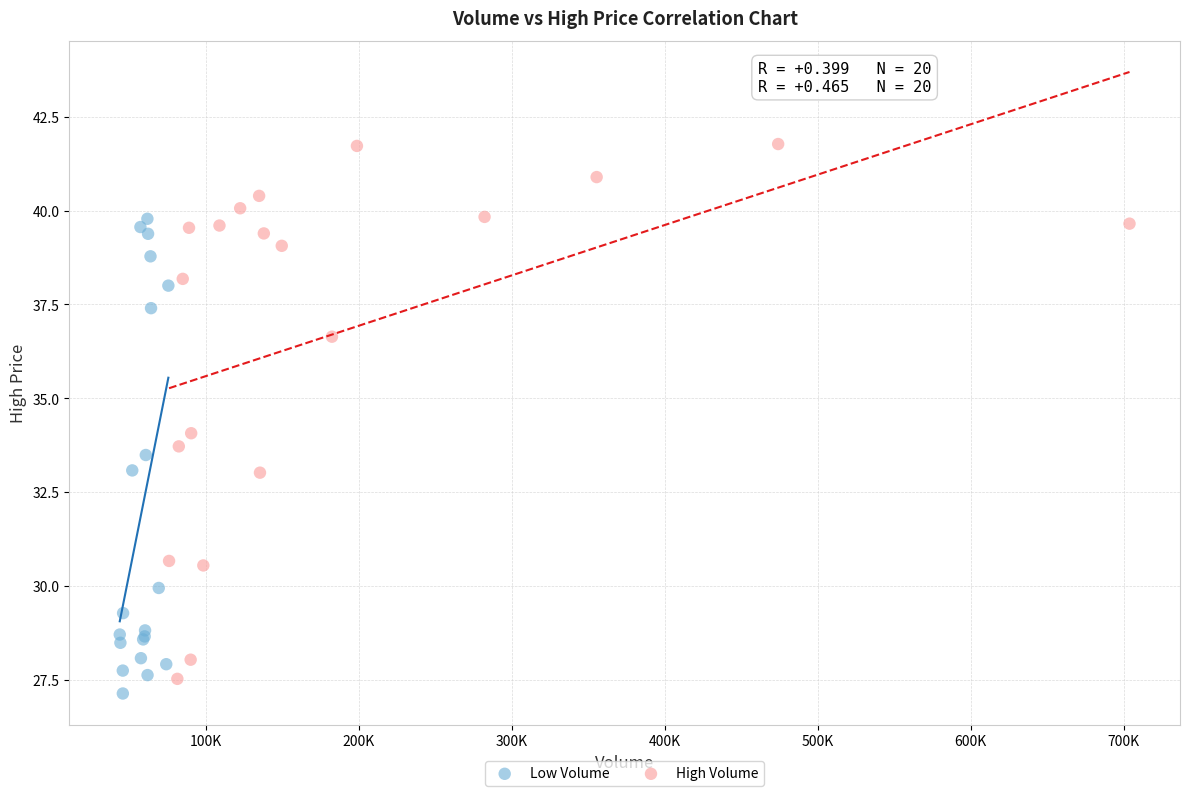

Which series reaches the maximum Y coordinate?

High Volume